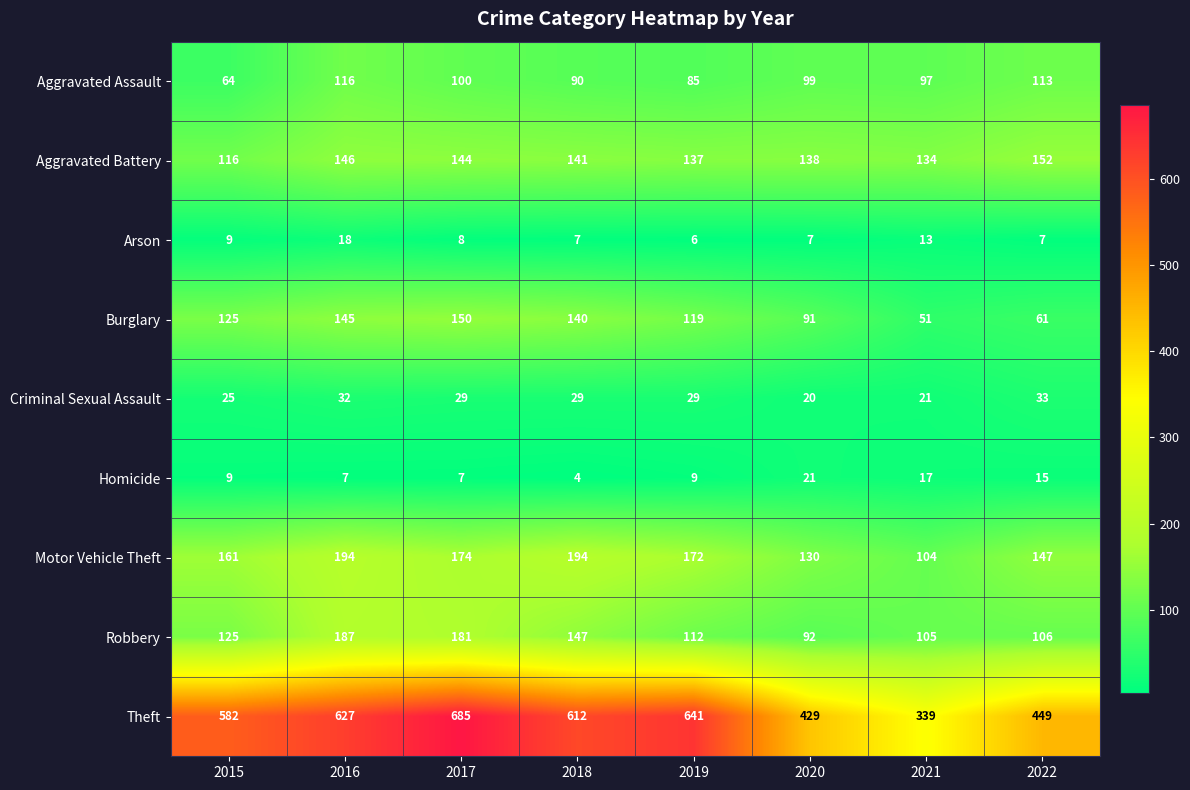

List the series in order of their peak value, lowest first.

Arson, Homicide, Criminal Sexual Assault, Aggravated Assault, Burglary, Aggravated Battery, Robbery, Motor Vehicle Theft, Theft